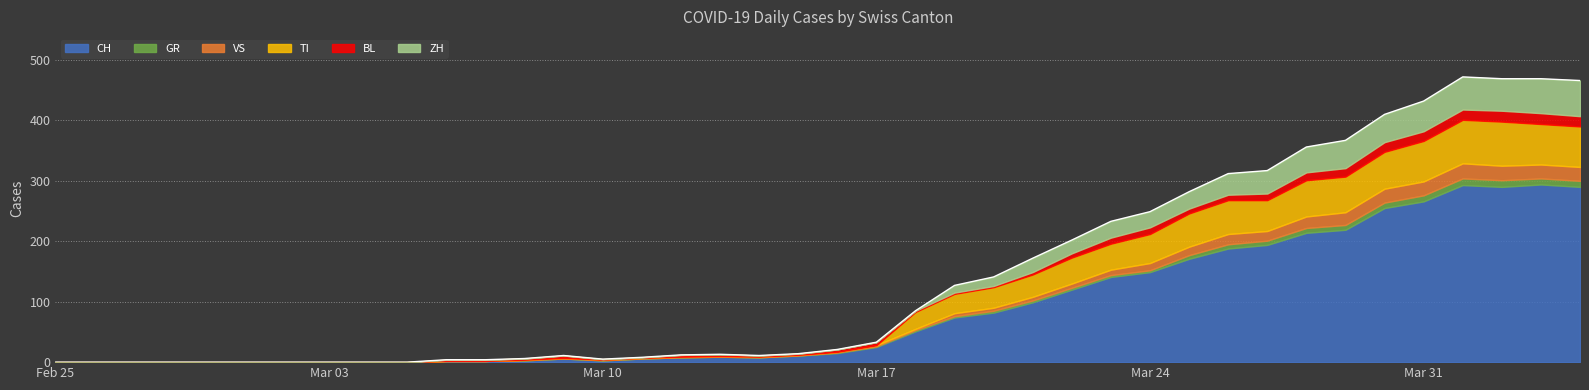

True or false: CH and GR intersect in this chart.

False